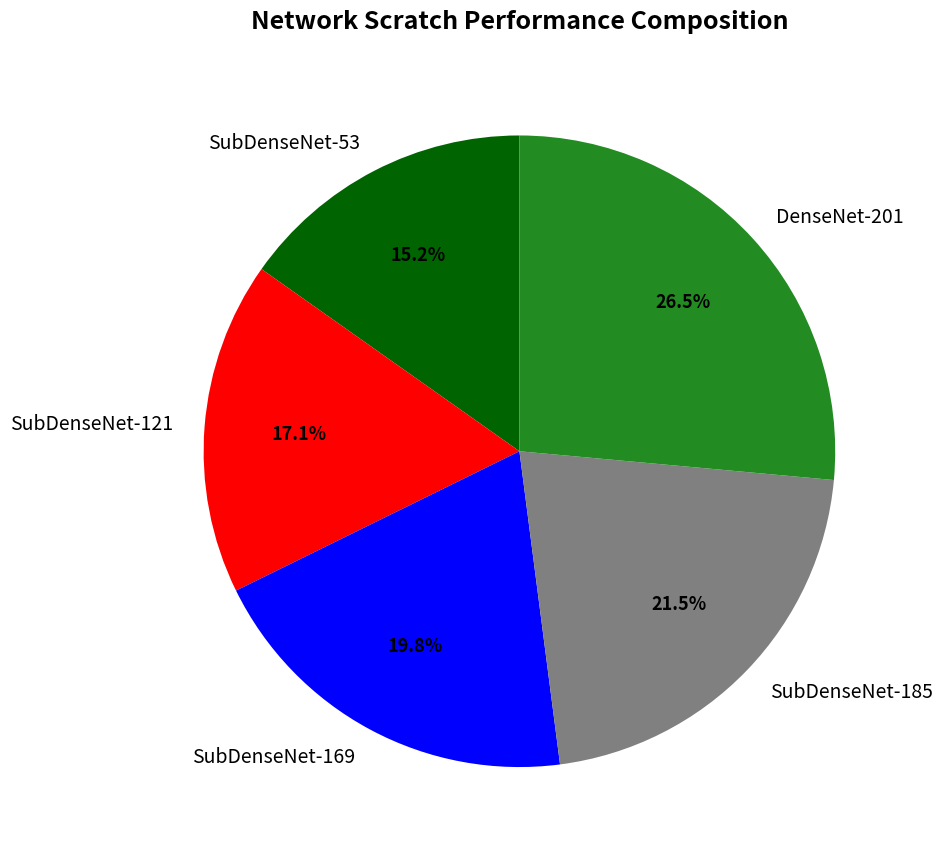

Is it true that SubDenseNet-169 is 8% of the pie?

False